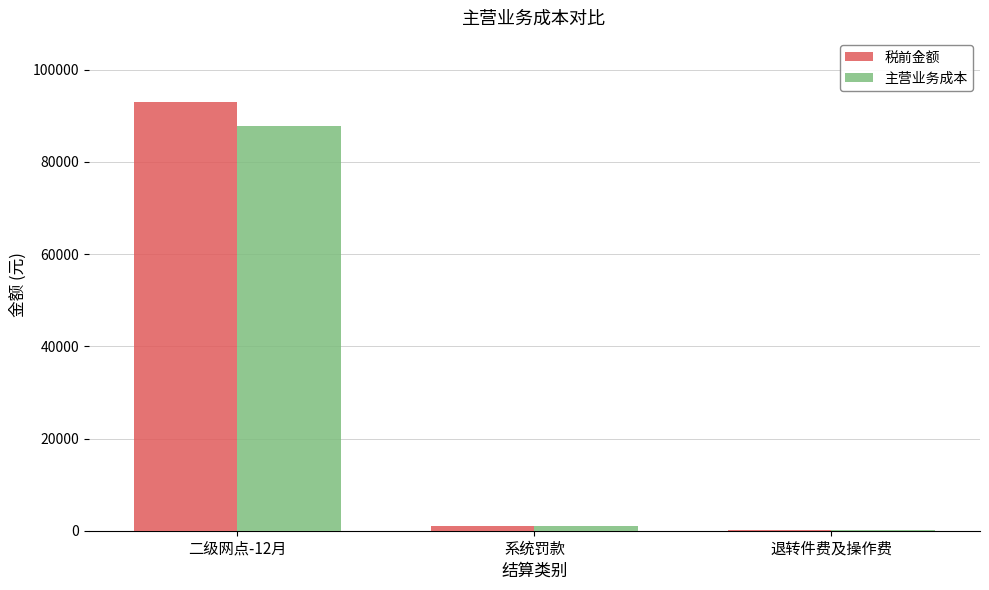

Which category has the highest value in the 税前金额 series?

二级网点-12月